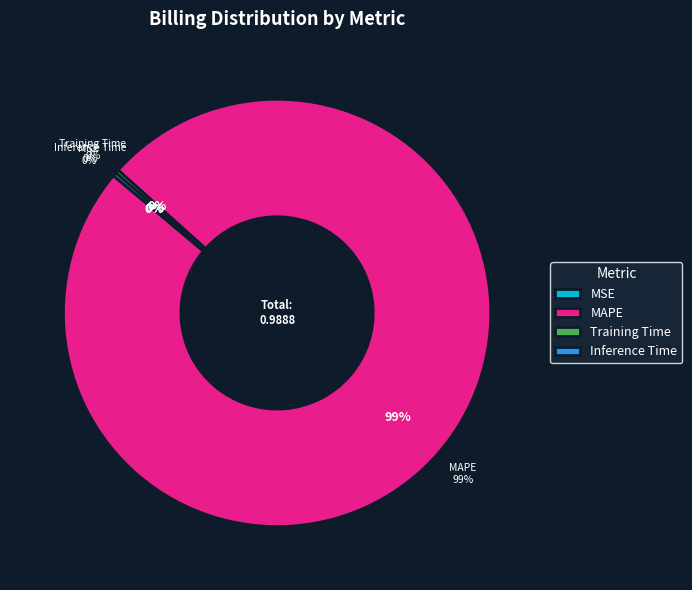

True or false: Inference Time accounts for 0% of the total.

True